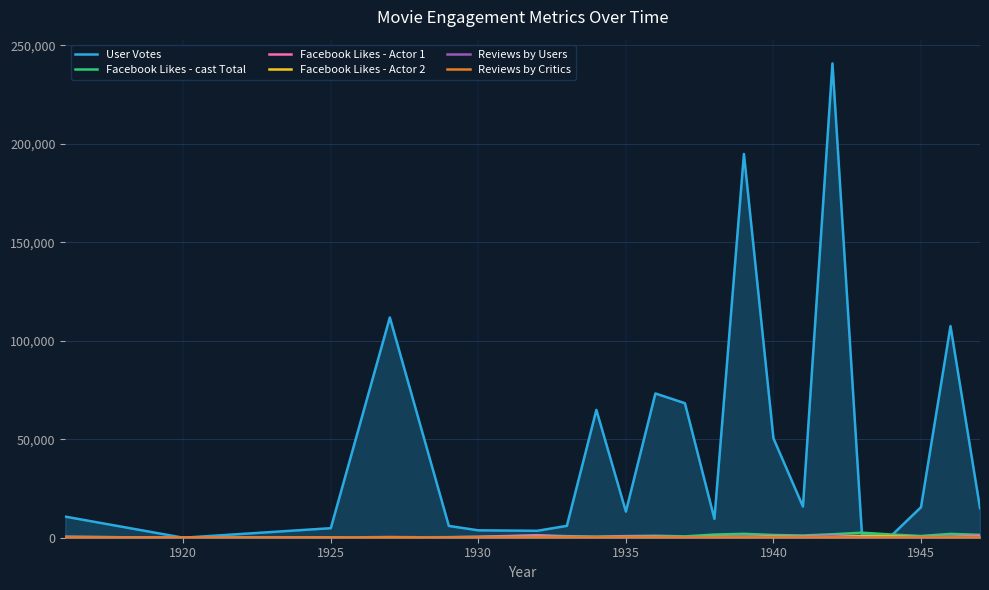

What are all the series names shown in the legend?

User Votes, Facebook Likes - cast Total, Facebook Likes - Actor 1, Facebook Likes - Actor 2, Reviews by Users, Reviews by Critics